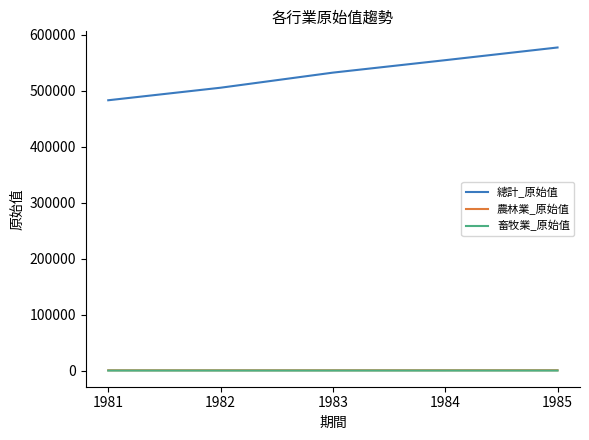

What is the maximum value shown in the chart?

577222